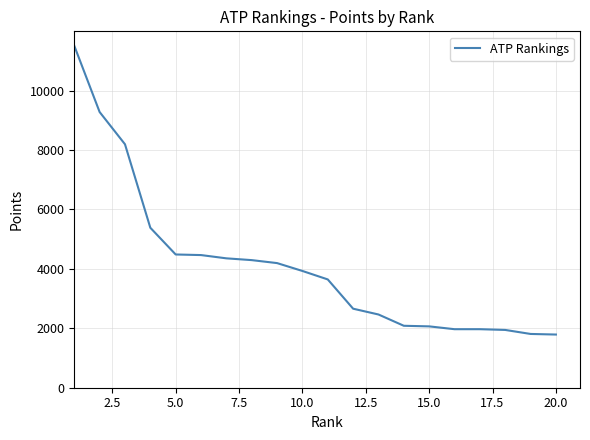

What is the greatest value displayed?

11510